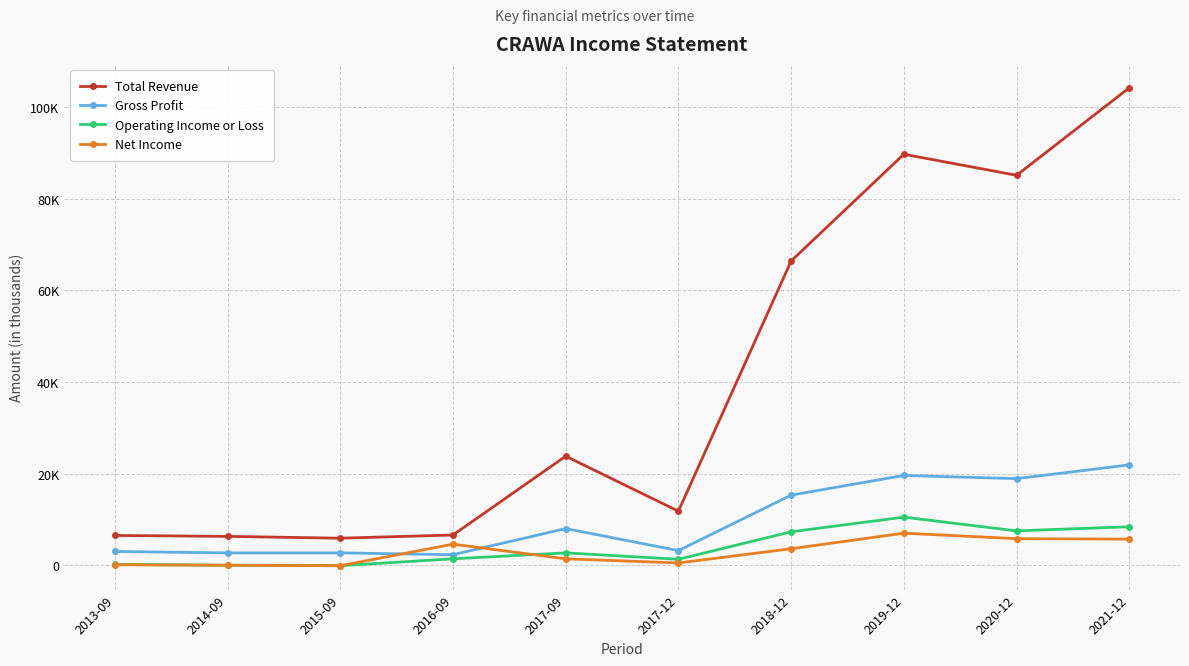

The value of Net Income at 2015-09 is -100. True or false?

True